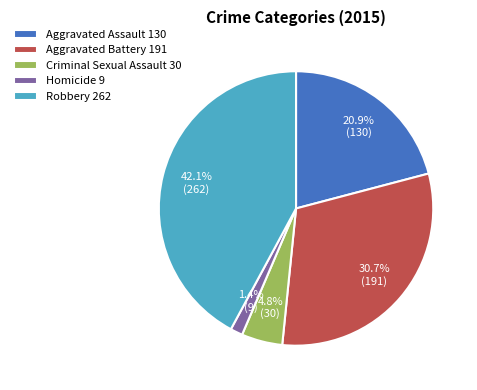

True or false: Aggravated Assault accounts for 32% of the total.

False